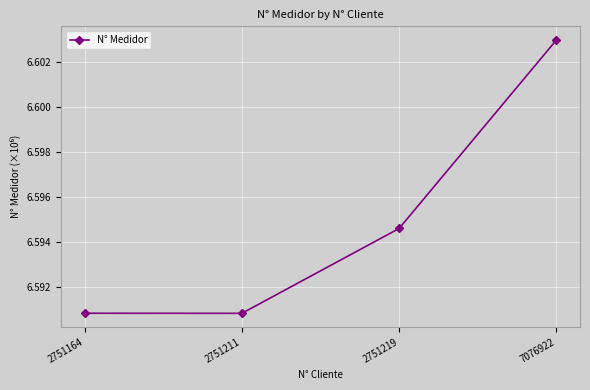

How many values are between 6 and 7?

4